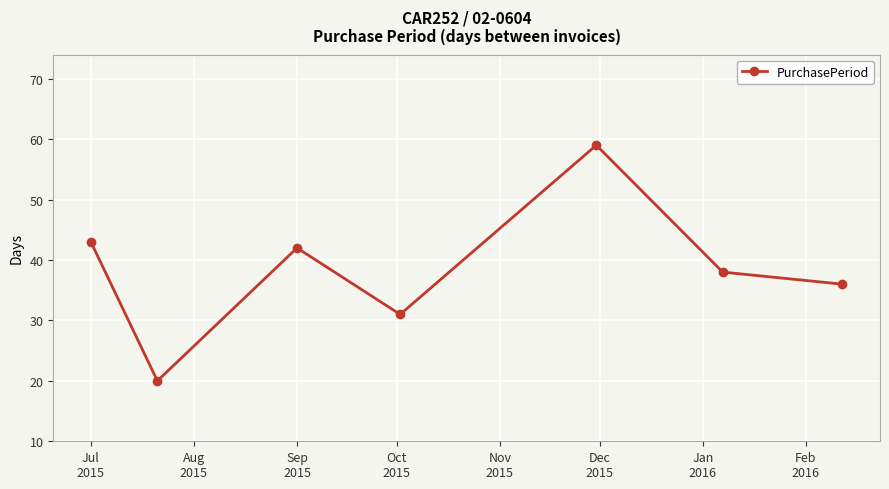

How many points are higher than both their immediate neighbors (excluding endpoints)?

2